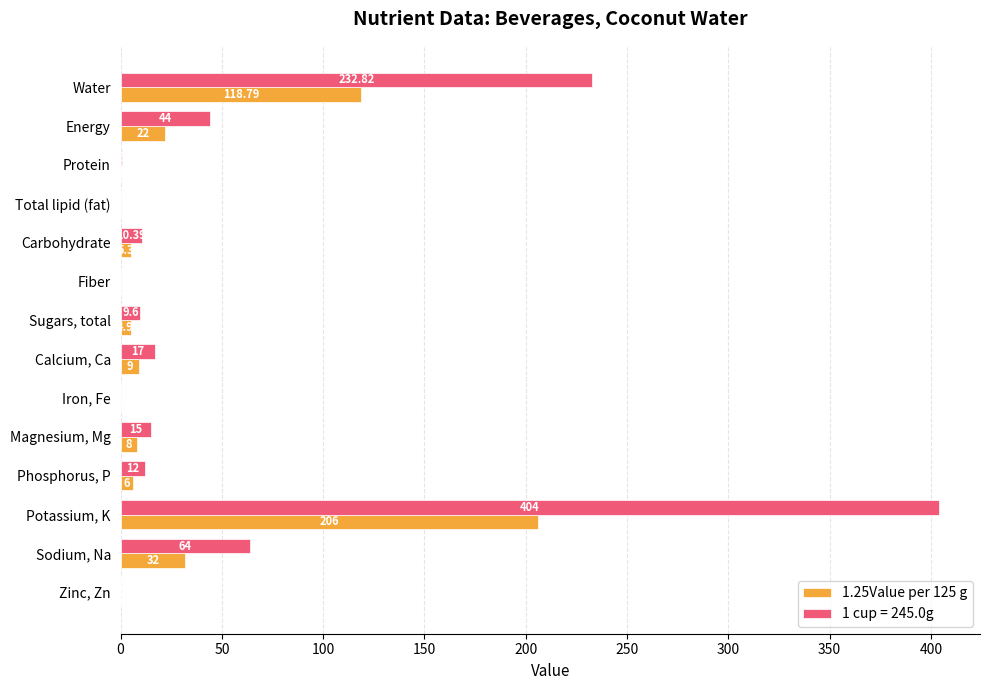

At which category does the chart reach its peak across all series?

Potassium, K